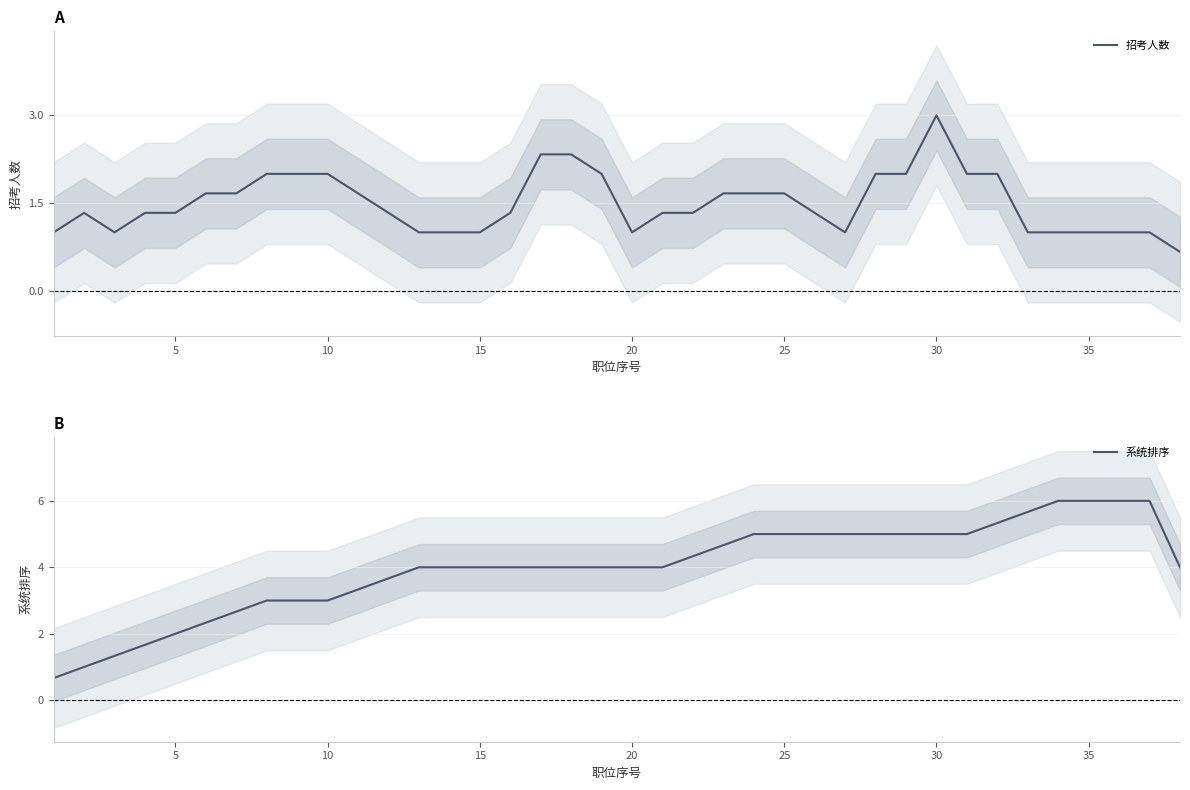

Which category has the highest value in the 招考人数 series?

30